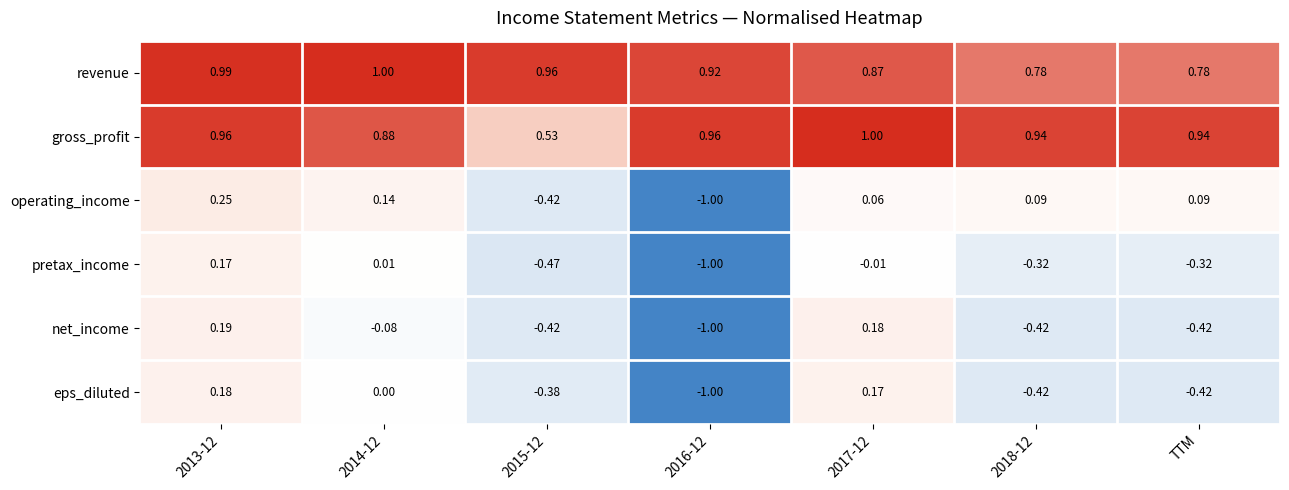

Which series has the largest total across all categories?

revenue